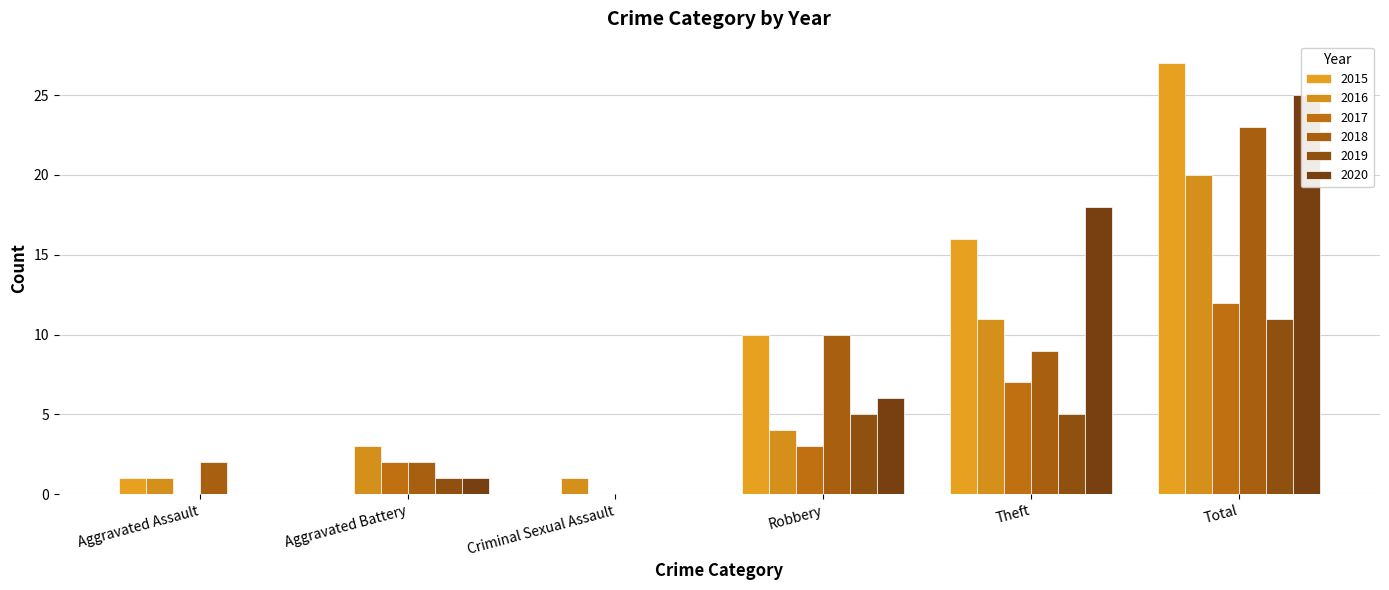

What is the average value of the 2017 series?

4